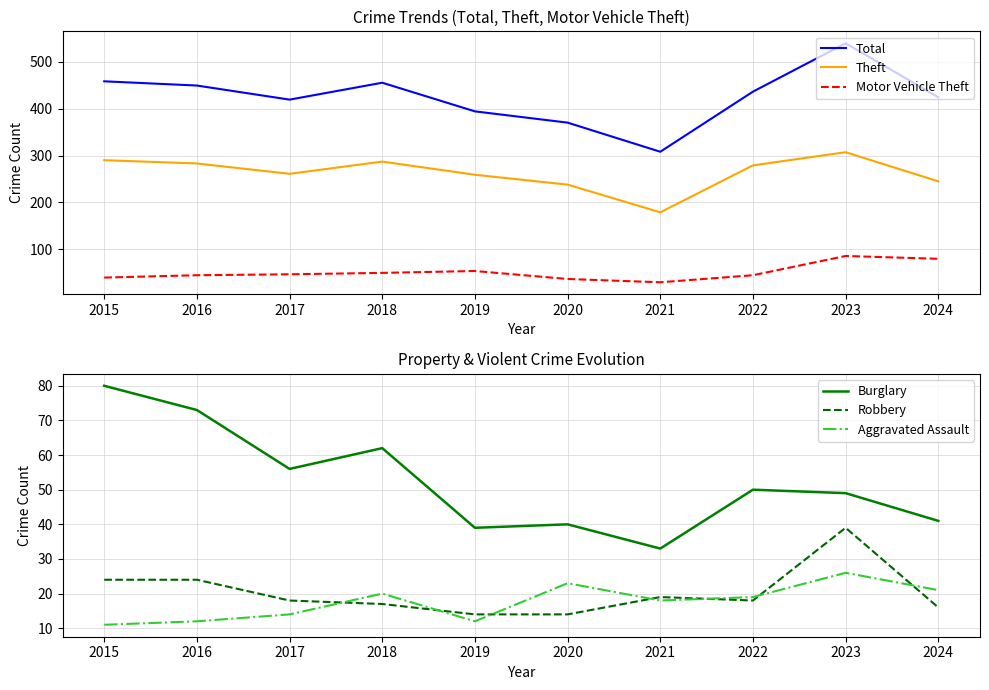

Is the value of Robbery at 2021 greater than the value of Theft at 2021?

No